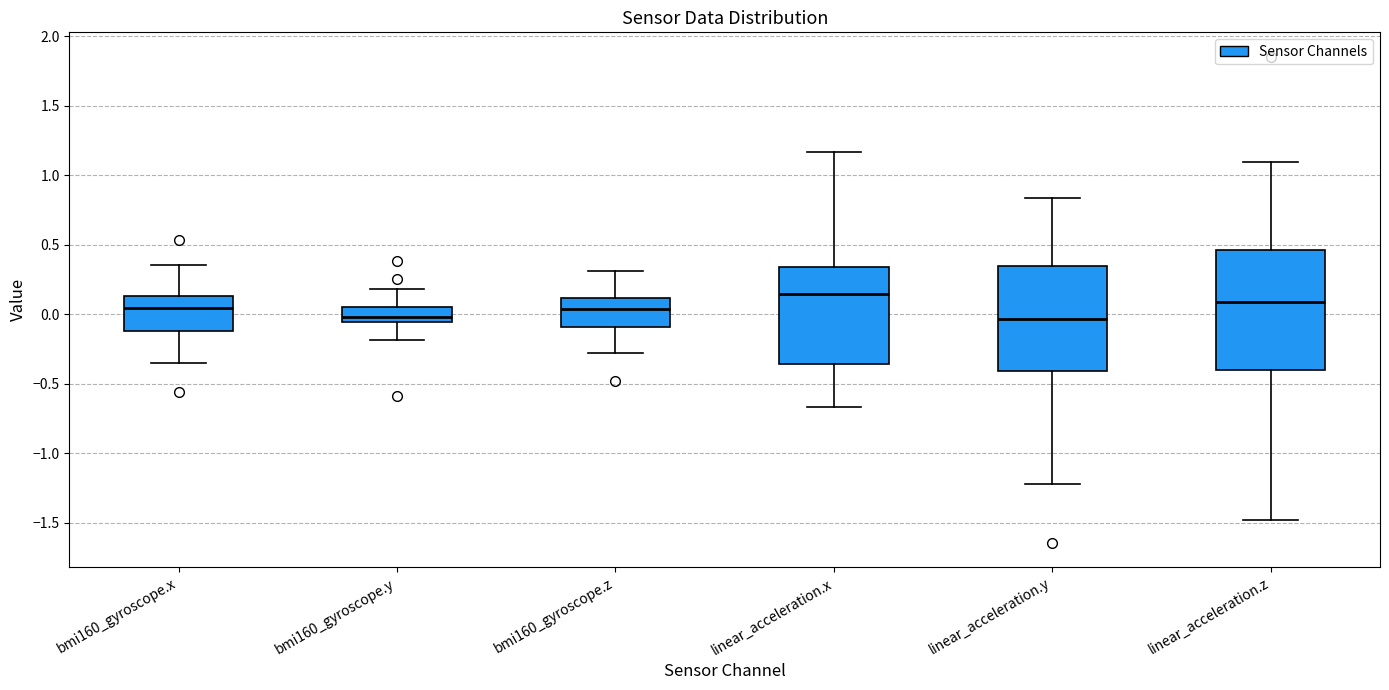

Reading left to right, transcribe this box plot: for each box, give where its median line is, the range the box spans, and where its two whiskers end, as read against the y-axis. The values are not printed on the chart, so give them approximately, as read against the axis.

bmi160_gyroscope.x: median 0.05, box -0.10 to 0.15, whiskers -0.35 to 0.35
bmi160_gyroscope.y: median 0.00, box -0.05 to 0.05, whiskers -0.20 to 0.20
bmi160_gyroscope.z: median 0.05, box -0.10 to 0.10, whiskers -0.30 to 0.30
linear_acceleration.x: median 0.15, box -0.35 to 0.35, whiskers -0.65 to 1.15
linear_acceleration.y: median -0.05, box -0.40 to 0.35, whiskers -1.20 to 0.85
linear_acceleration.z: median 0.10, box -0.40 to 0.45, whiskers -1.50 to 1.10